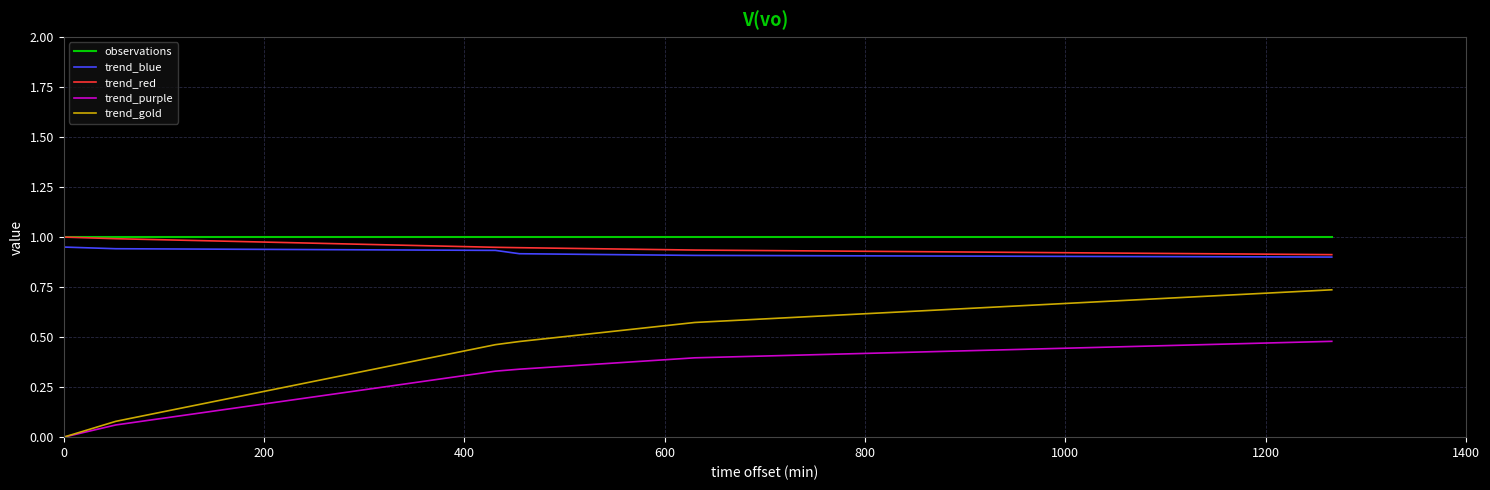

Which series has the largest range (max minus min)?

trend_gold